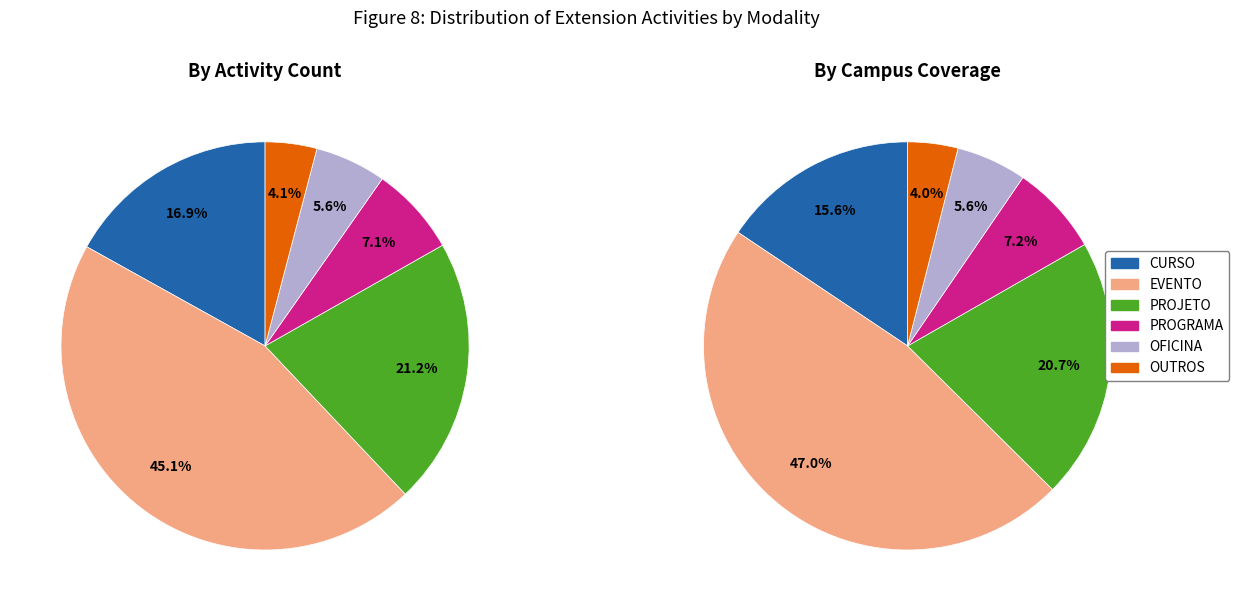

How many slices are in this pie chart?

6